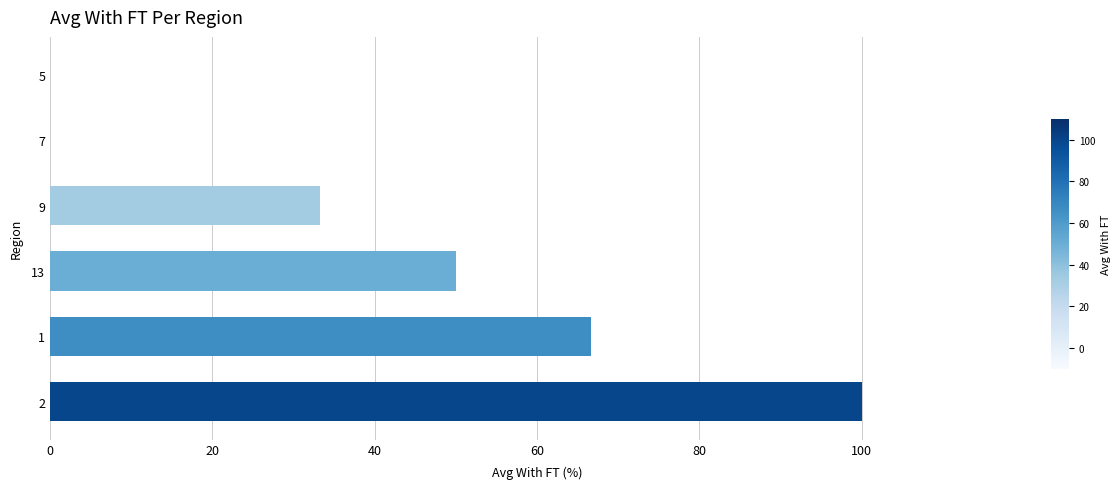

What is the greatest value displayed?

100.0